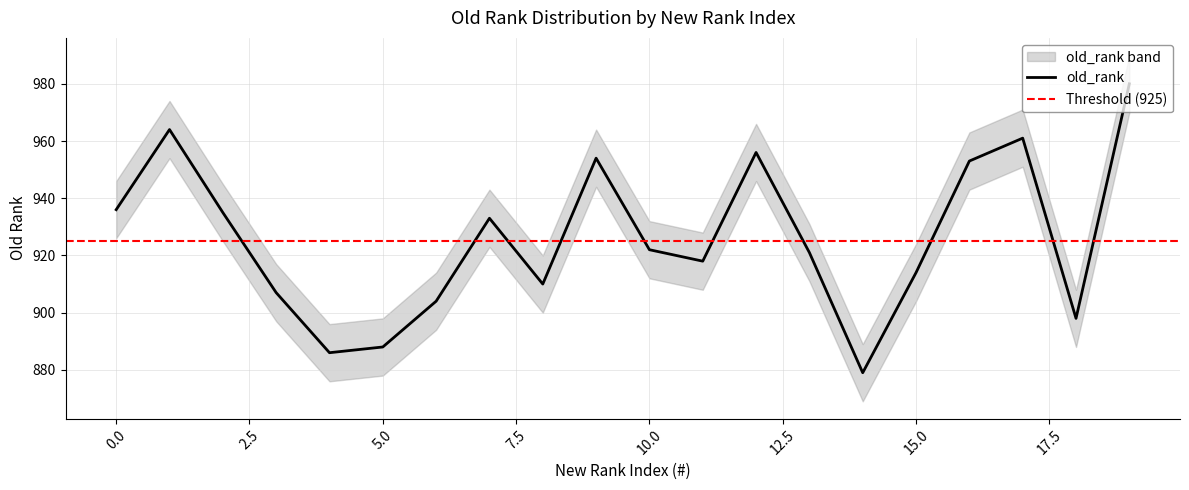

How many data points in old_rank_upper are less than 932?

10